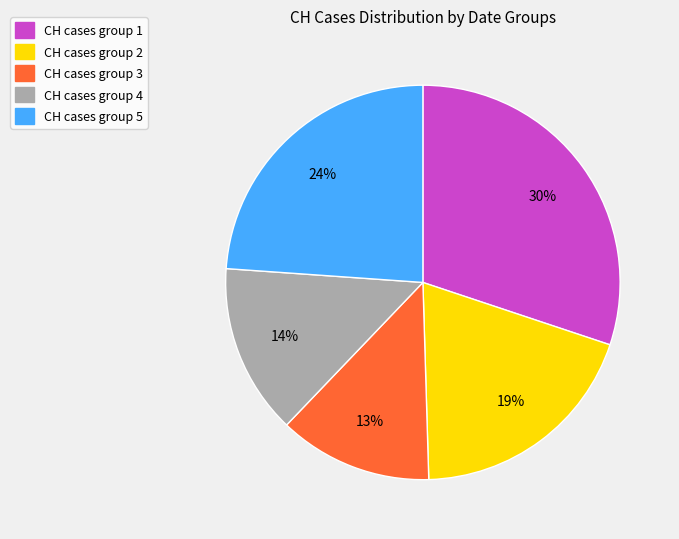

To the nearest percent, what is the average slice percentage?

20%